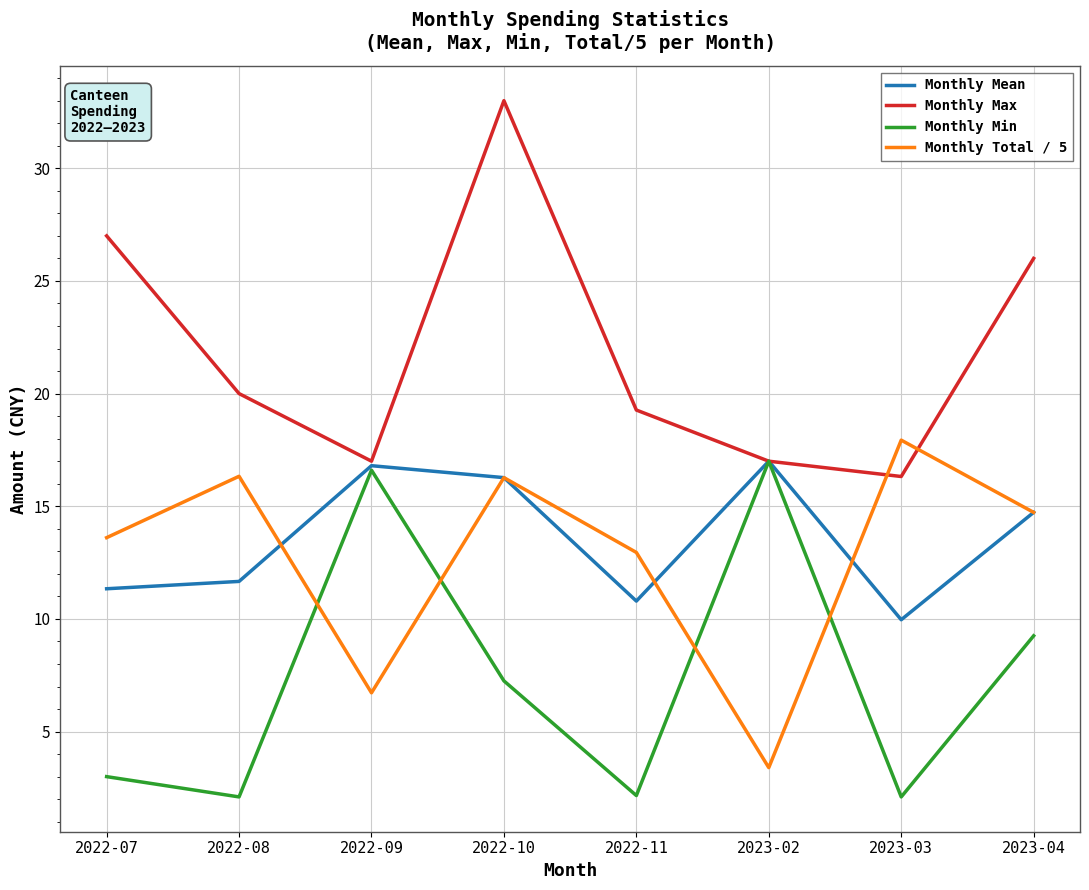

In Monthly Mean, how many points are lower than both neighbors (excluding endpoints)?

2